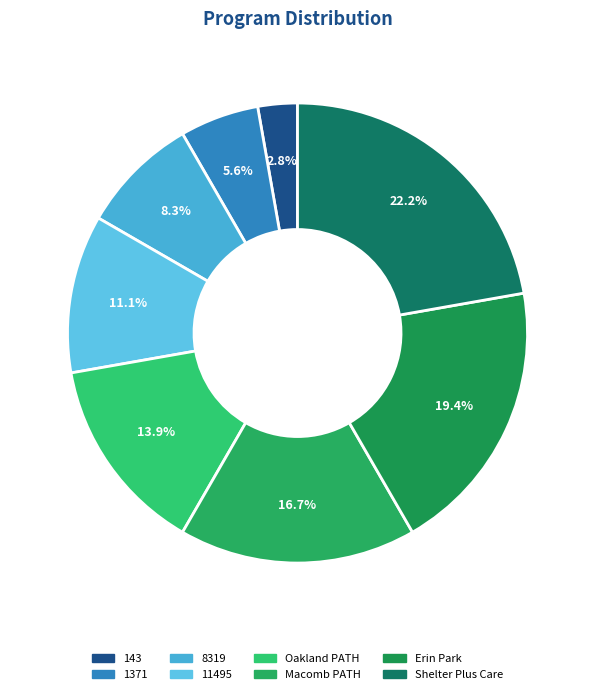

How many slices are in this pie chart?

8